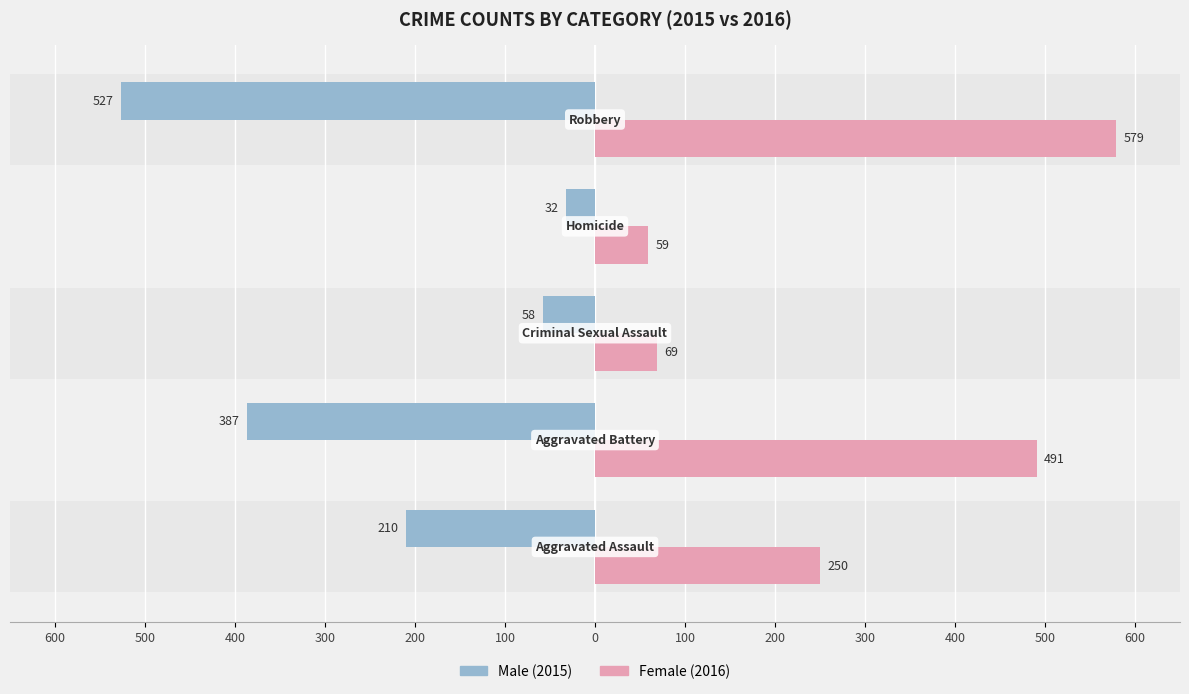

What is the maximum value shown in the chart?

579